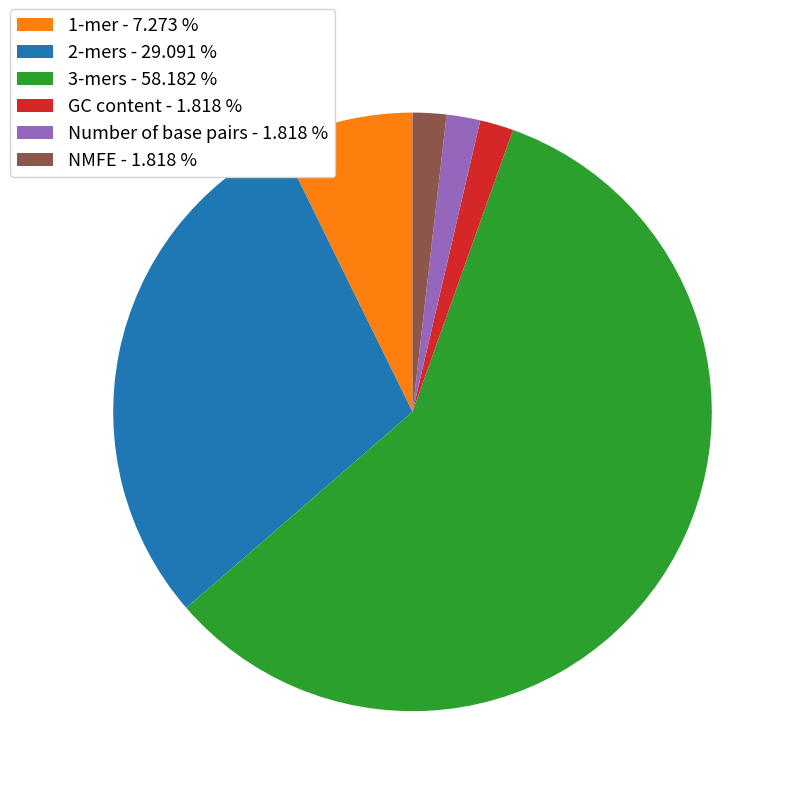

The 2-mers slice represents 29% of the pie. True or false?

True